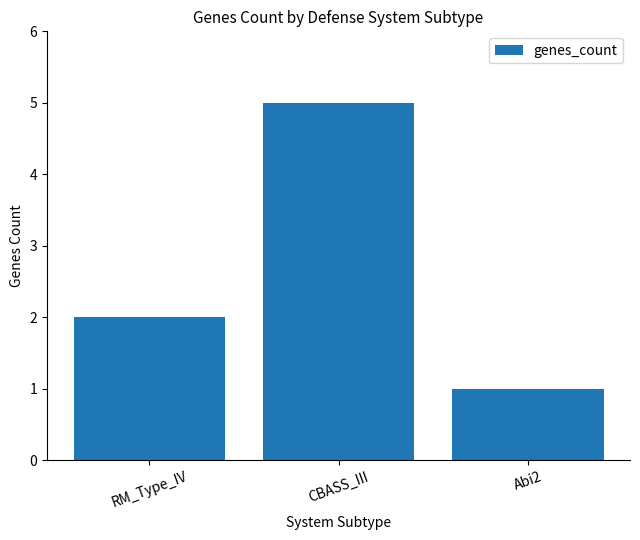

Reading right to left, transcribe all the data shown in this chart.

1	5	2